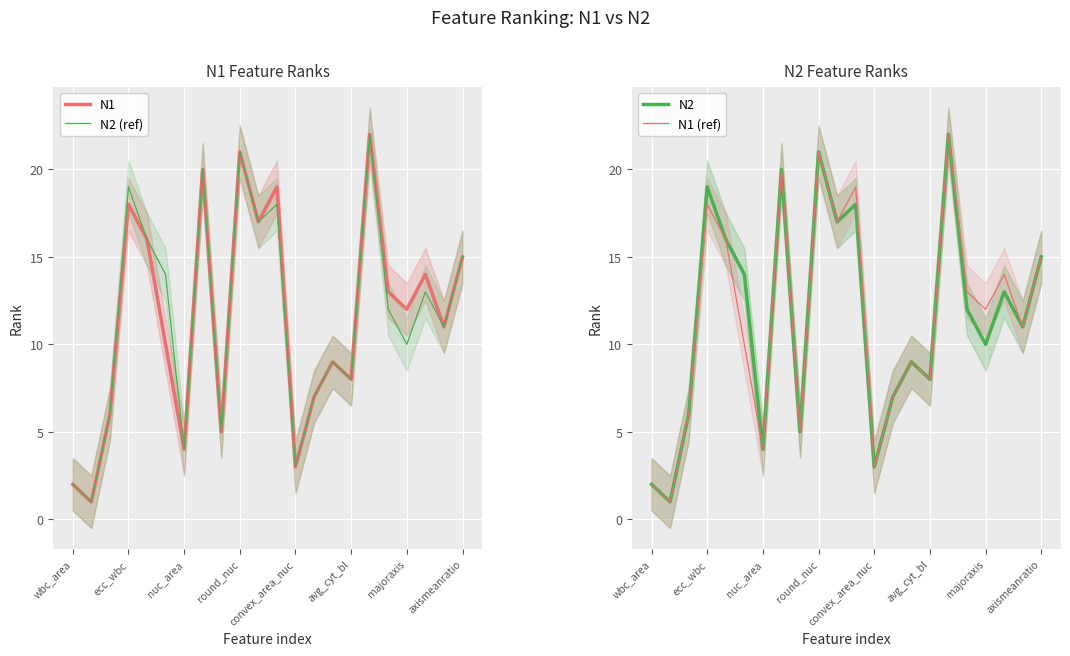

True or false: N1 has a value of 16 at majoraxis.

False